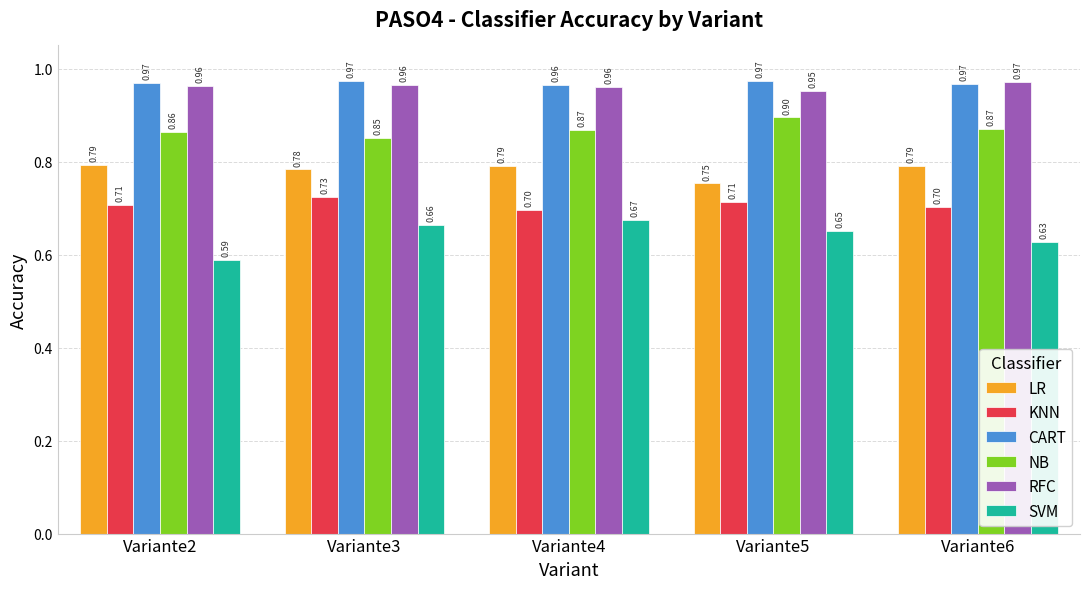

At Variante5, list the series in order from smallest to largest.

SVM, KNN, LR, NB, RFC, CART